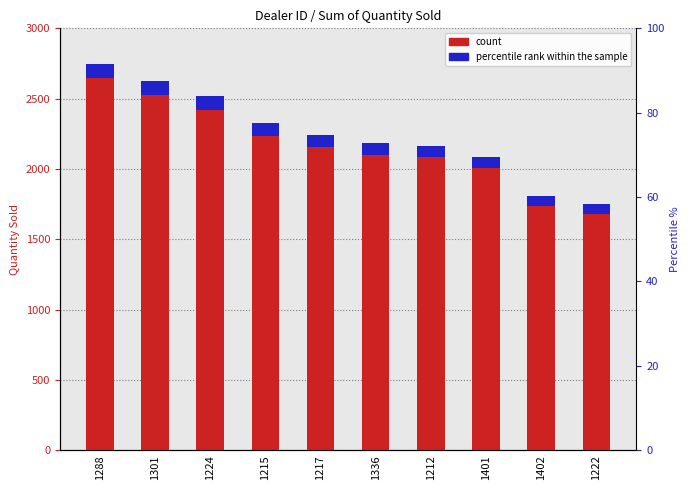

The value at 1217 is 2158. True or false?

True